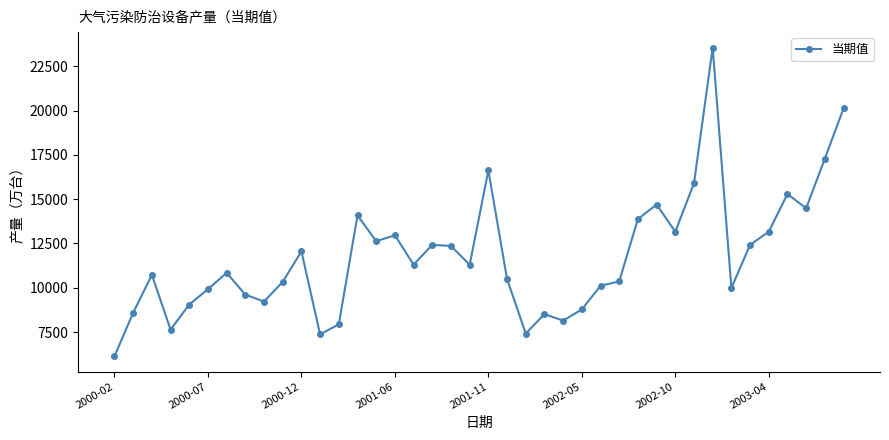

What is the maximum value shown in the chart?

23555.0